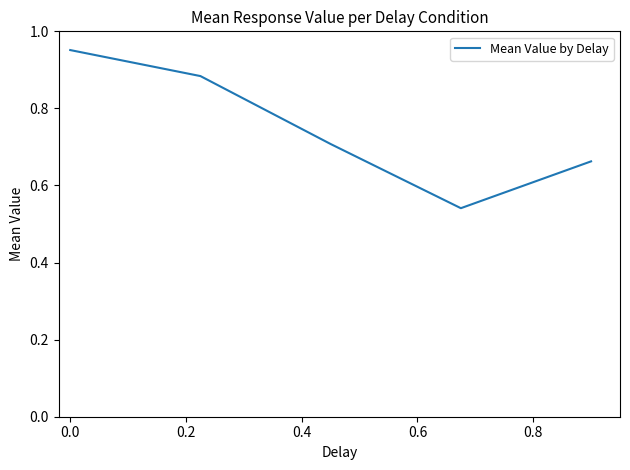

What is the sum of all values?

3.7